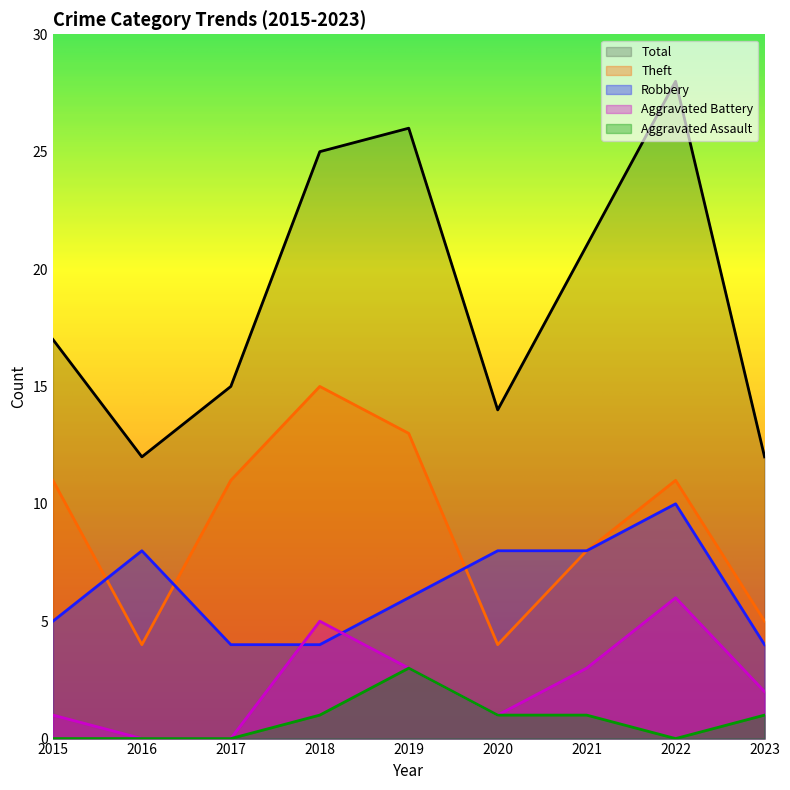

Reading left to right, what are all the values shown in this chart?

Robbery: 2015=5	2016=8	2017=4	2018=4	2019=6	2020=8	2021=8	2022=10	2023=4
Theft: 2015=11	2016=4	2017=11	2018=15	2019=13	2020=4	2021=8	2022=11	2023=5
Aggravated Battery: 2015=1	2016=0	2017=0	2018=5	2019=3	2020=1	2021=3	2022=6	2023=2
Aggravated Assault: 2015=0	2016=0	2017=0	2018=1	2019=3	2020=1	2021=1	2022=0	2023=1
Total: 2015=17	2016=12	2017=15	2018=25	2019=26	2020=14	2021=21	2022=28	2023=12